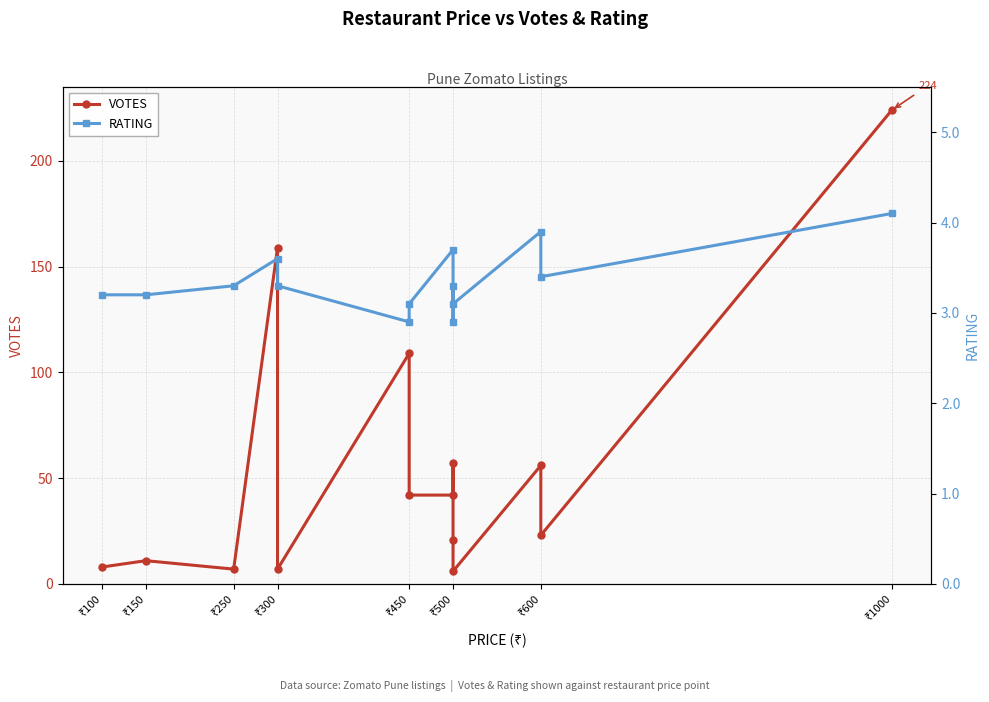

Does the chart display data point markers on the line(s)?

Yes